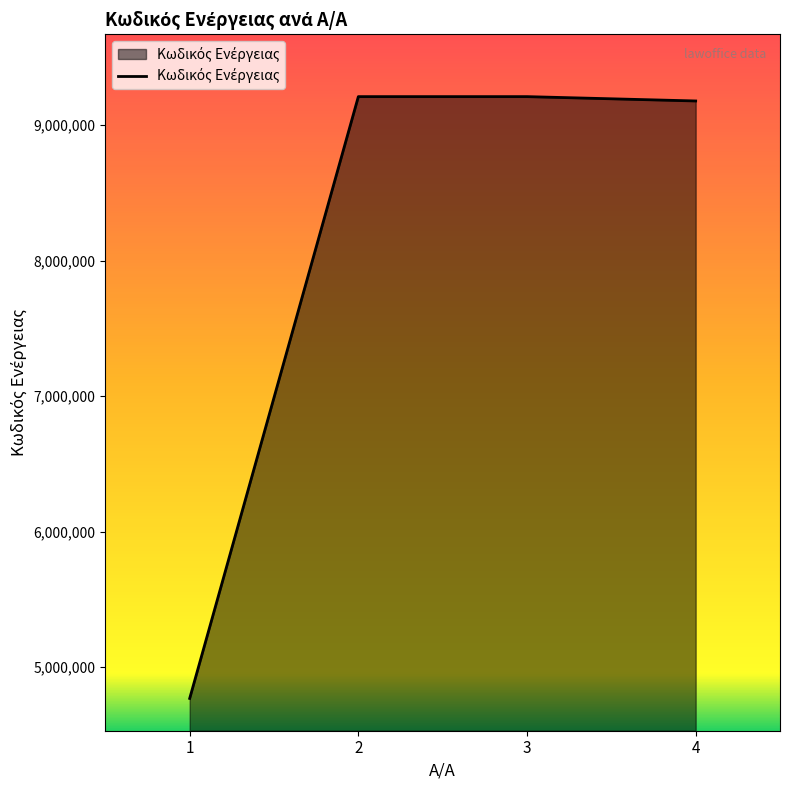

What is the sum of the values at 2 and 3?

18421905